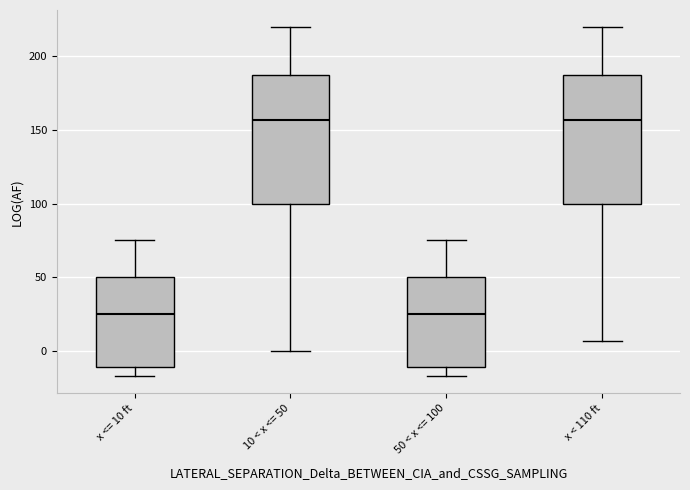

Reading left to right, read every box against the y-axis: the position of its median line, the range the box covers, and the ends of its whiskers. The values are not printed on the chart, so give them approximately, as read against the axis.

x <= 10 ft: median 25, box -10 to 50, whiskers -15 to 75
10 < x <= 50: median 155, box 100 to 185, whiskers 0 to 220
50 < x <= 100: median 25, box -10 to 50, whiskers -15 to 75
x < 110 ft: median 155, box 100 to 185, whiskers 5 to 220